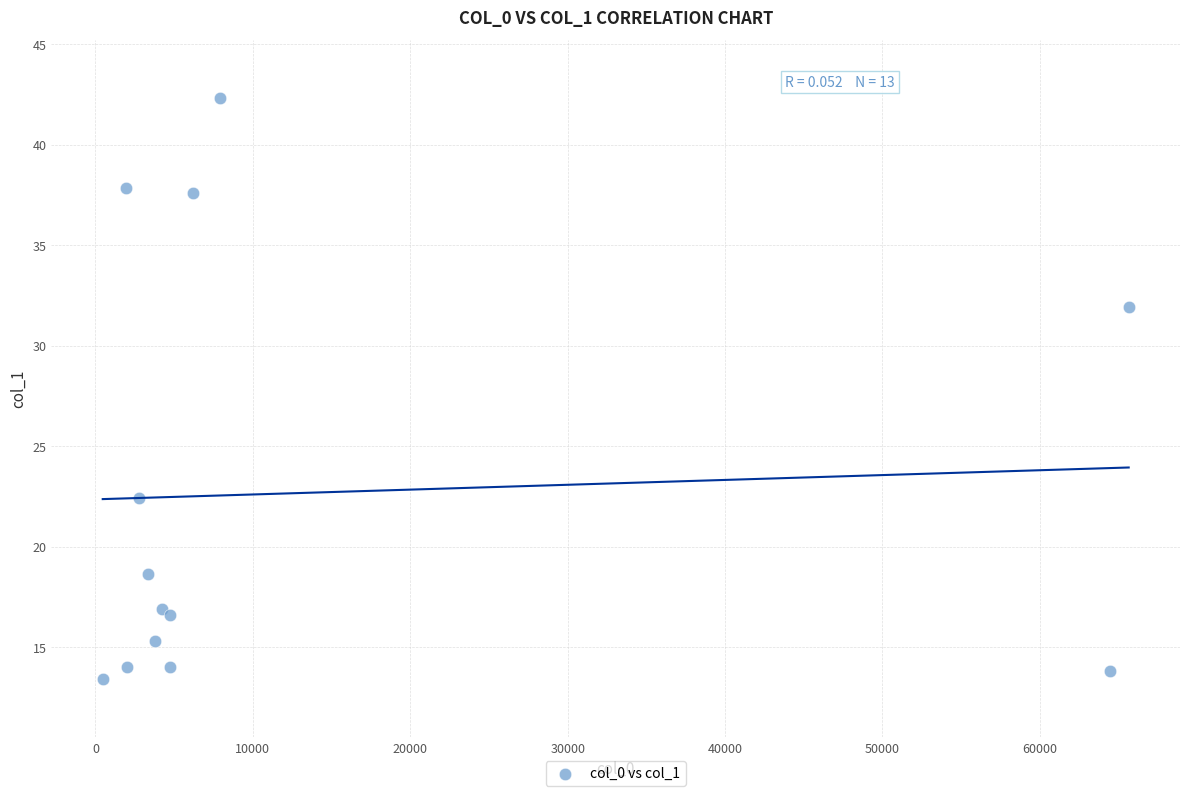

What Y value in the scatter plot is closest to 27?

22.4